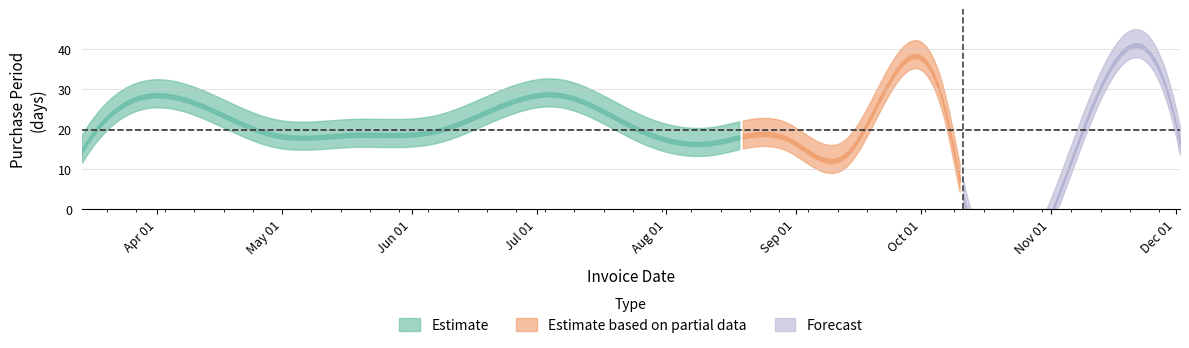

What is the label of the 12th point from the right?

2017-04-29